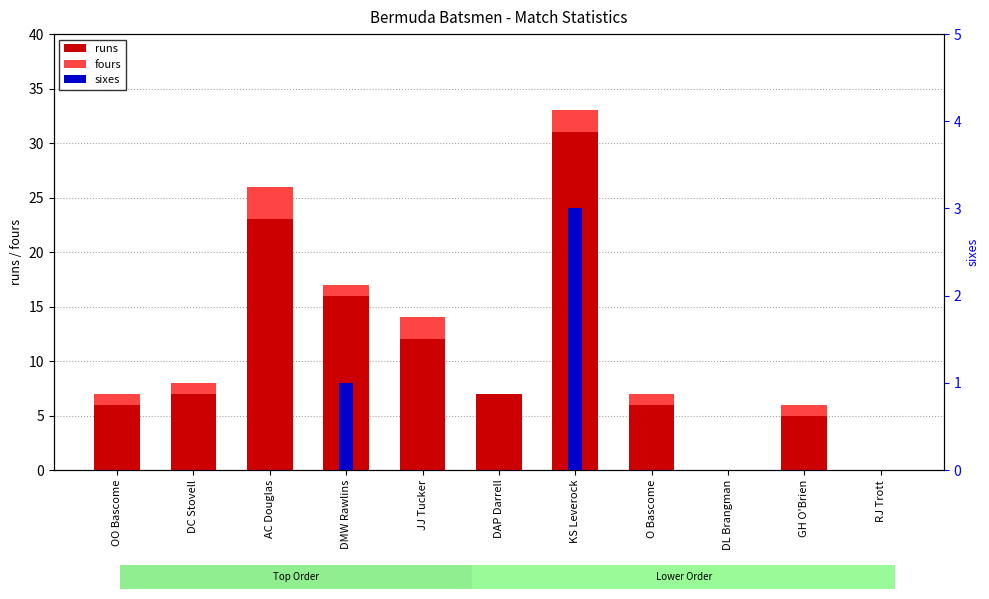

True or false: sixes has a value of 0 at OO Bascome.

True